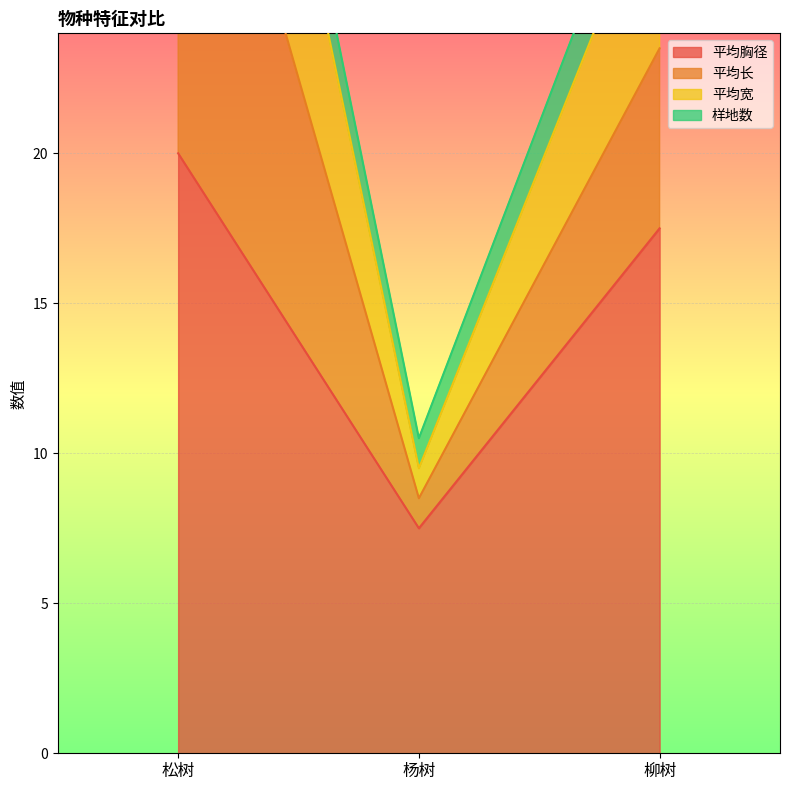

Rank the categories by 平均胸径 value from lowest to highest.

杨树, 柳树, 松树